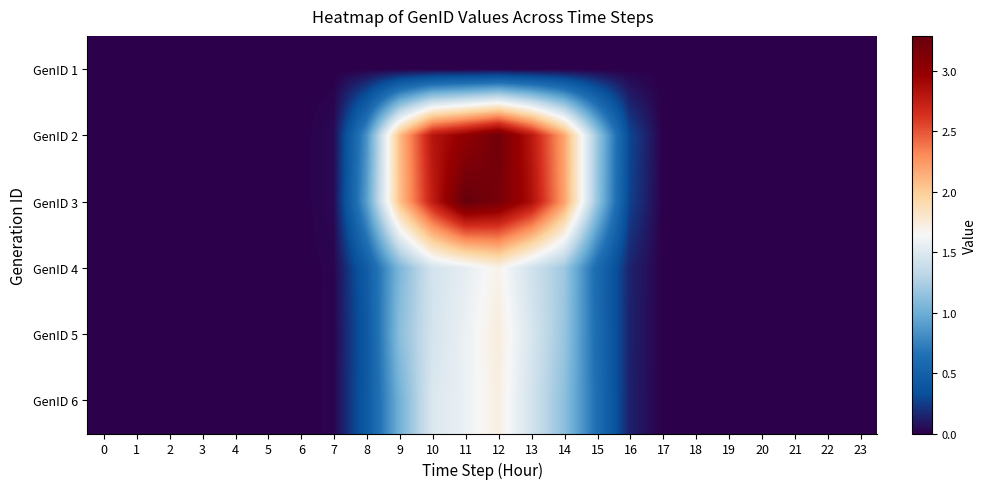

Reading left to right, extract all data points from this chart.

GenID 1: 0=0.0	1=0.0	2=0.0	3=0.0	4=0.0	5=0.0	6=0.0	7=0.0	8=0.0	9=0.0	10=0.0	11=0.0	12=0.0	13=0.0	14=0.0	15=0.0	16=0.0	17=0.0	18=0.0	19=0.0	20=0.0	21=0.0	22=0.0	23=0.0
GenID 2: 0=0.0	1=0.0	2=0.0	3=0.0	4=0.0	5=0.0	6=0.0	7=0.0	8=0.8	9=2.1	10=2.8	11=3.0	12=3.2	13=2.8	14=2.2	15=1.2	16=0.3	17=0.0	18=0.0	19=0.0	20=0.0	21=0.0	22=0.0	23=0.0
GenID 3: 0=0.0	1=0.0	2=0.0	3=0.0	4=0.0	5=0.0	6=0.0	7=0.0	8=0.9	9=2.1	10=2.8	11=3.3	12=3.2	13=2.9	14=2.2	15=1.2	16=0.3	17=0.0	18=0.0	19=0.0	20=0.0	21=0.0	22=0.0	23=0.0
GenID 4: 0=0.0	1=0.0	2=0.0	3=0.0	4=0.0	5=0.0	6=0.0	7=0.0	8=0.5	9=1.1	10=1.4	11=1.5	12=1.7	13=1.4	14=1.2	15=0.6	16=0.1	17=0.0	18=0.0	19=0.0	20=0.0	21=0.0	22=0.0	23=0.0
GenID 5: 0=0.0	1=0.0	2=0.0	3=0.0	4=0.0	5=0.0	6=0.0	7=0.0	8=0.4	9=1.1	10=1.4	11=1.6	12=1.7	13=1.5	14=1.2	15=0.6	16=0.1	17=0.0	18=0.0	19=0.0	20=0.0	21=0.0	22=0.0	23=0.0
GenID 6: 0=0.0	1=0.0	2=0.0	3=0.0	4=0.0	5=0.0	6=0.0	7=0.0	8=0.4	9=1.0	10=1.5	11=1.6	12=1.7	13=1.4	14=1.1	15=0.6	16=0.1	17=0.0	18=0.0	19=0.0	20=0.0	21=0.0	22=0.0	23=0.0